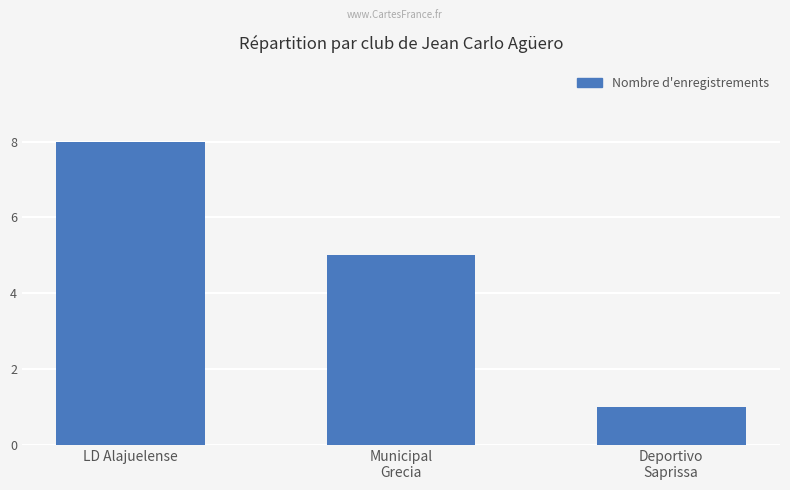

Reading left to right, transcribe all the data shown in this chart.

8	5	1